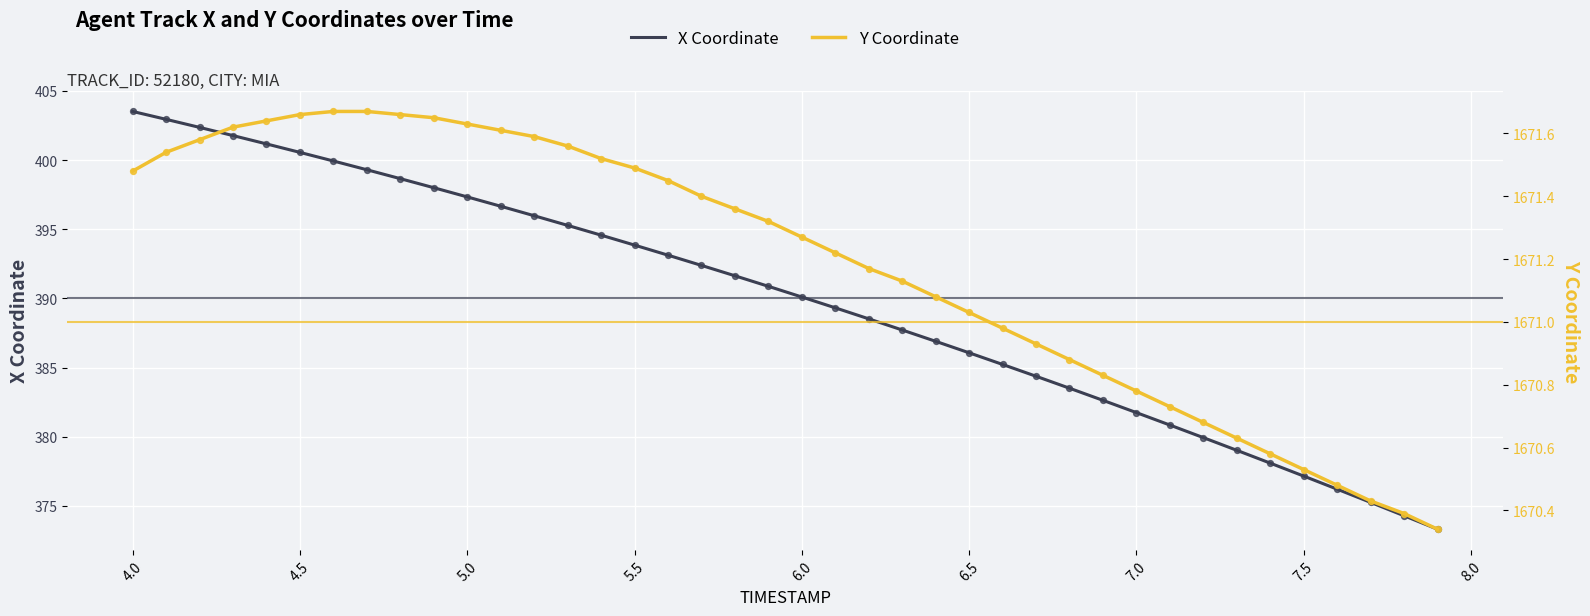

What are all the series names shown in the legend?

X Coordinate, Y Coordinate